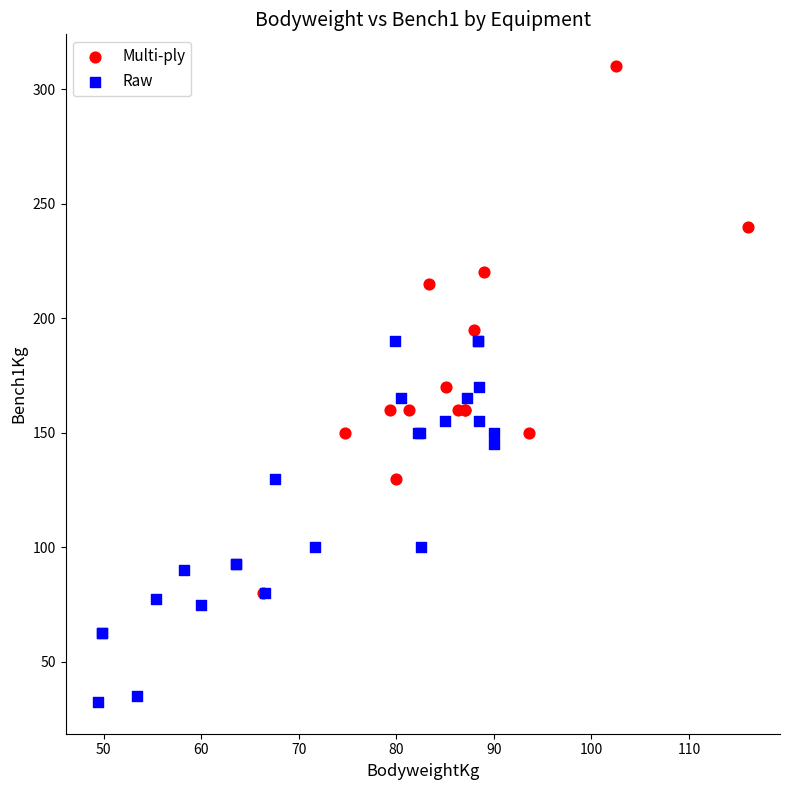

Which series has the largest Y range (max minus min)?

Multi-ply